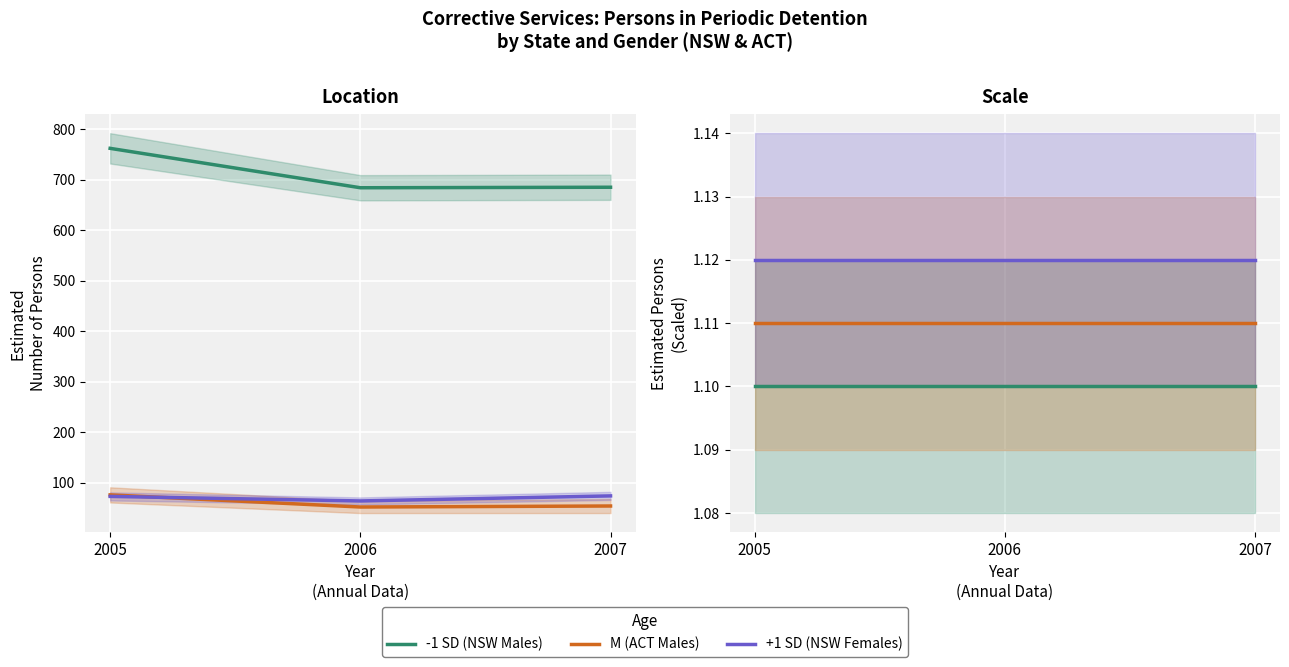

The NSW no. (Females) series shows 1.7 at 2005. True or false?

False